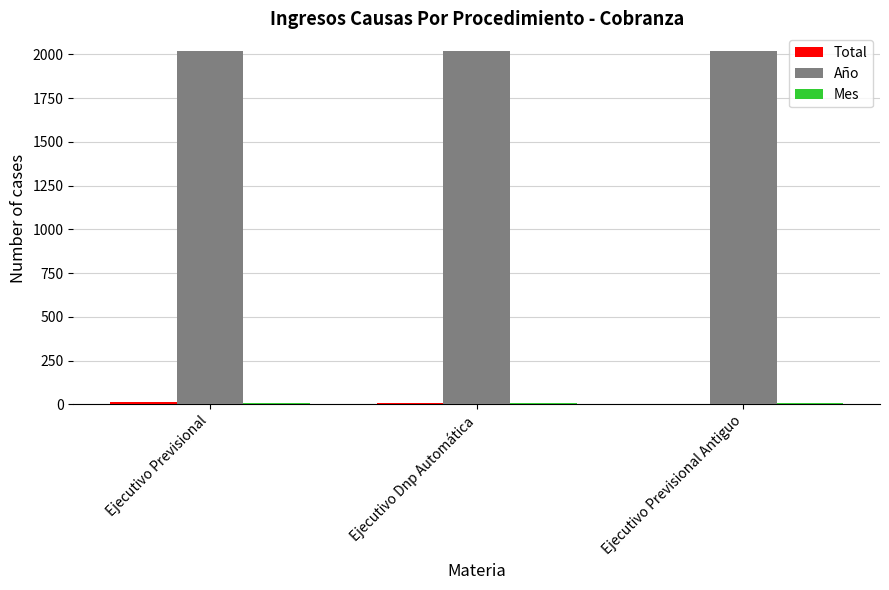

What is the highest value of the Año series?

2020